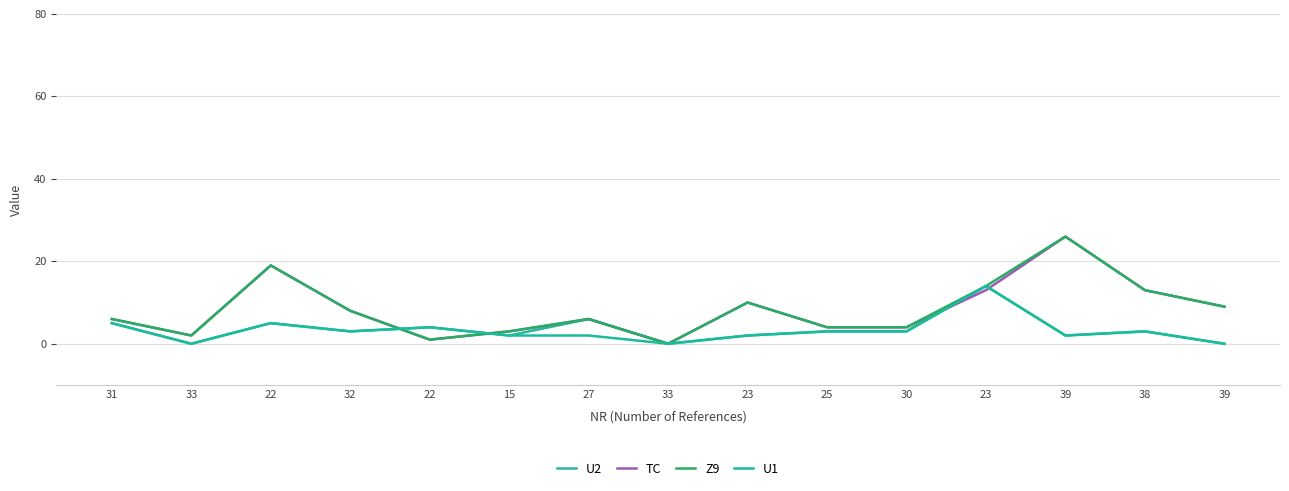

What is the difference between the maximum and minimum values in the U2 series?

14